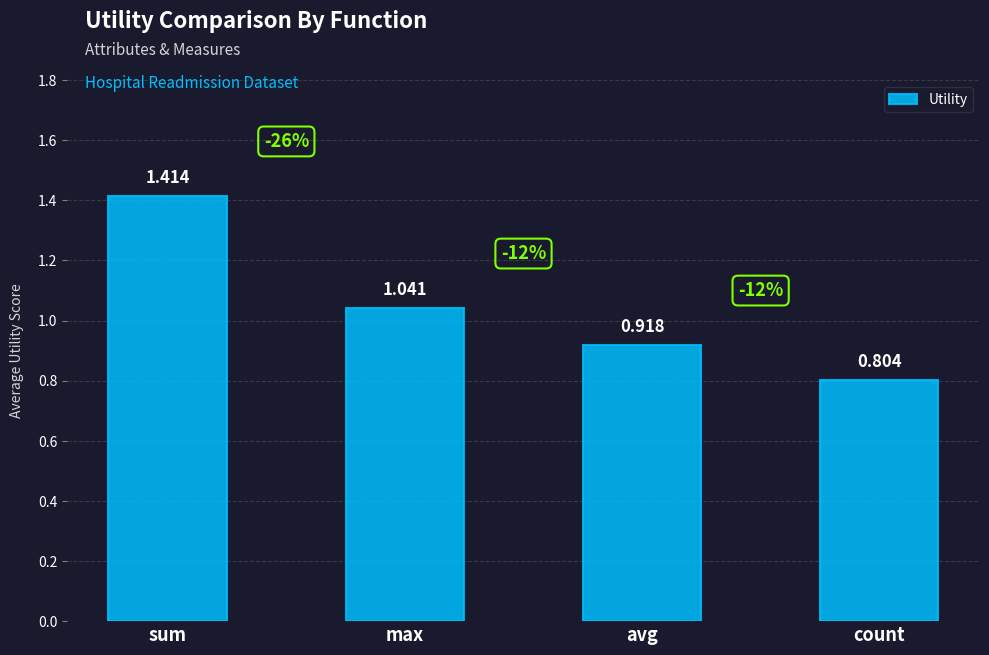

What is the sum of all values?

4.2